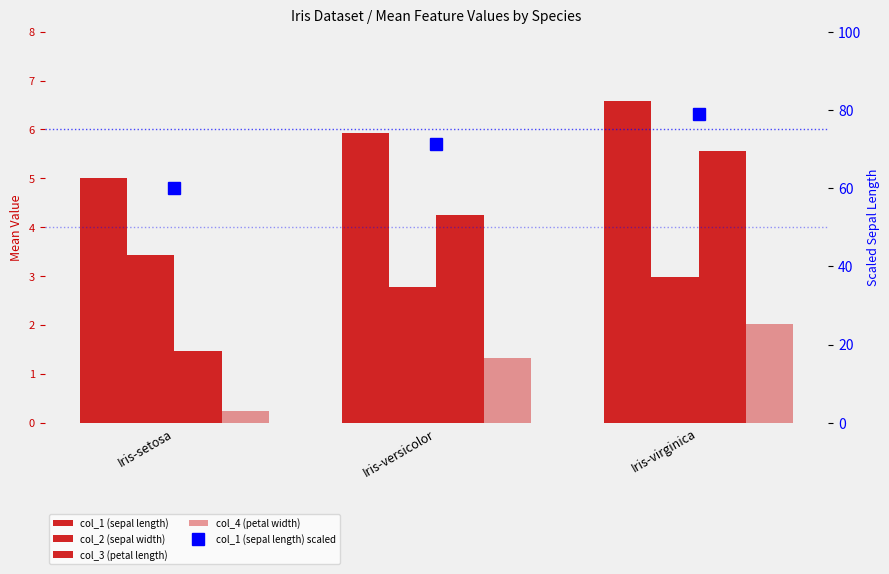

Is the value of col_2 (sepal width) at Iris-setosa greater than the value of col_4 (petal width) at Iris-virginica?

Yes